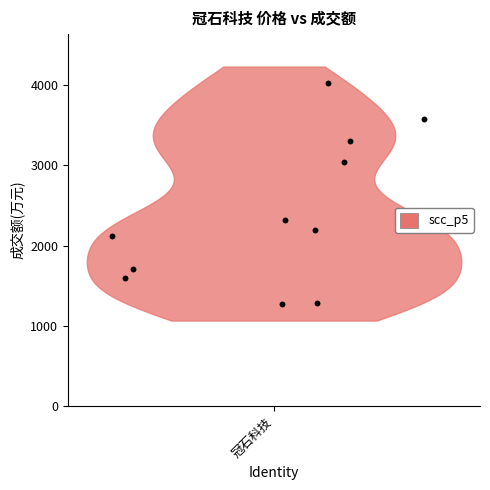

What is the average Y value?

2404